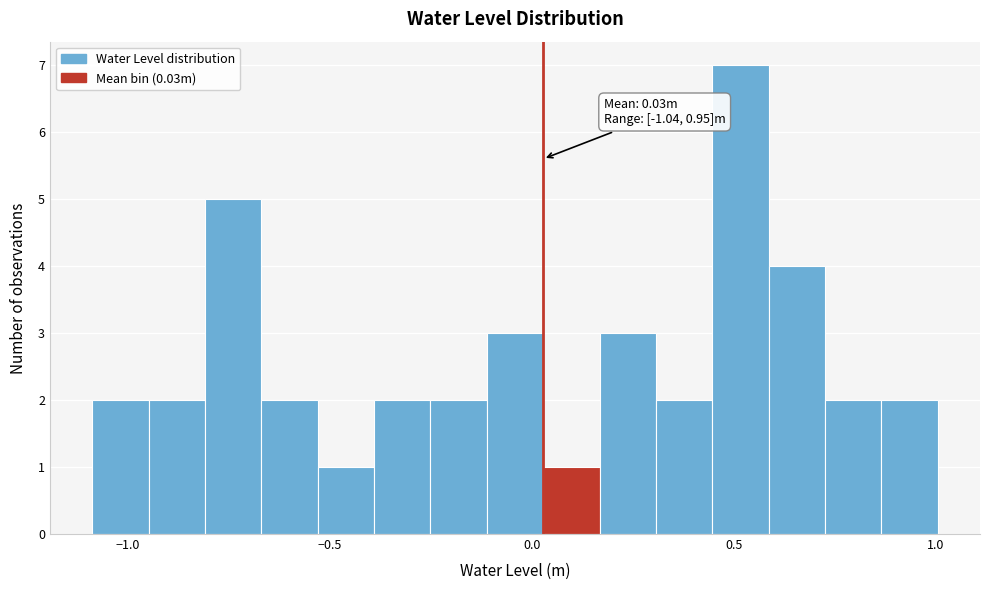

Read against the x-axis, roughly where is the centre of the tallest bar?

0.50